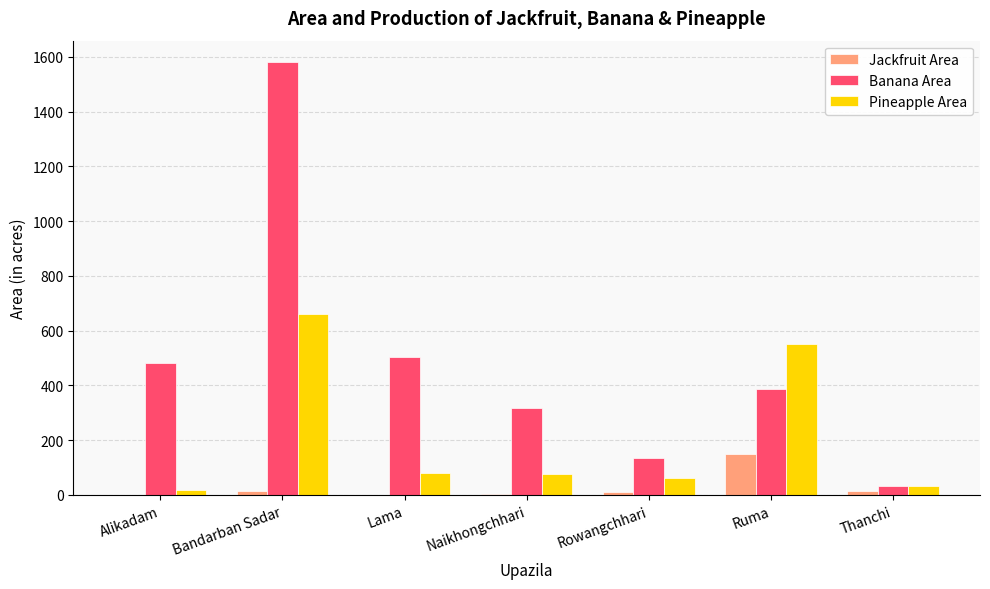

Are the bars horizontal?

No